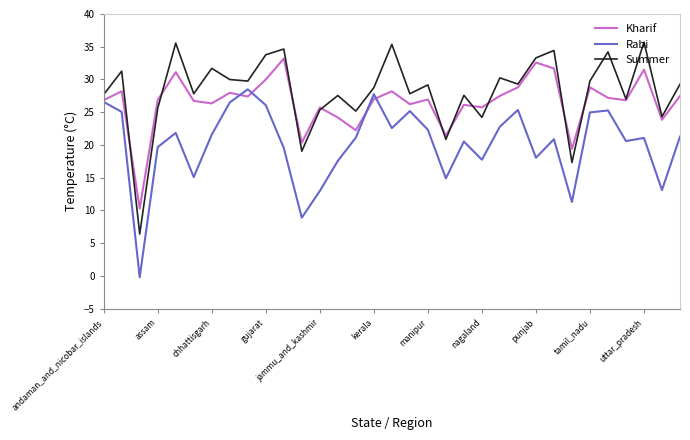

What is the minimum value shown in the chart?

-0.2